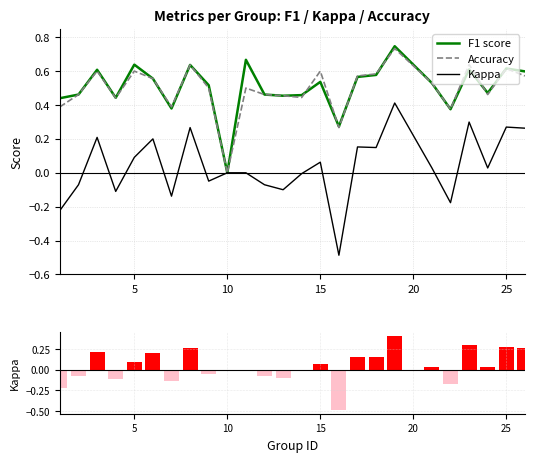

What is the value of the kappa bar at the 5th from the left?

0.1